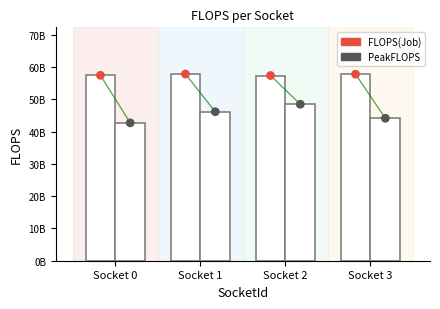

What is the total value across all series at Socket 3?

203983748326.1